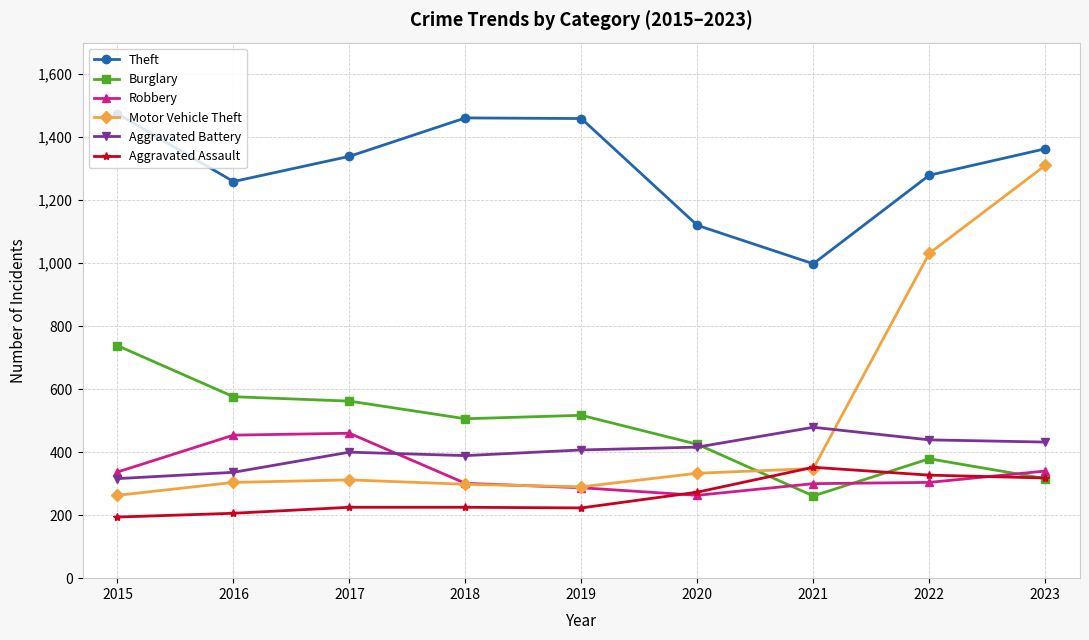

List the series in order of their peak value, lowest first.

Aggravated Assault, Robbery, Aggravated Battery, Burglary, Motor Vehicle Theft, Theft